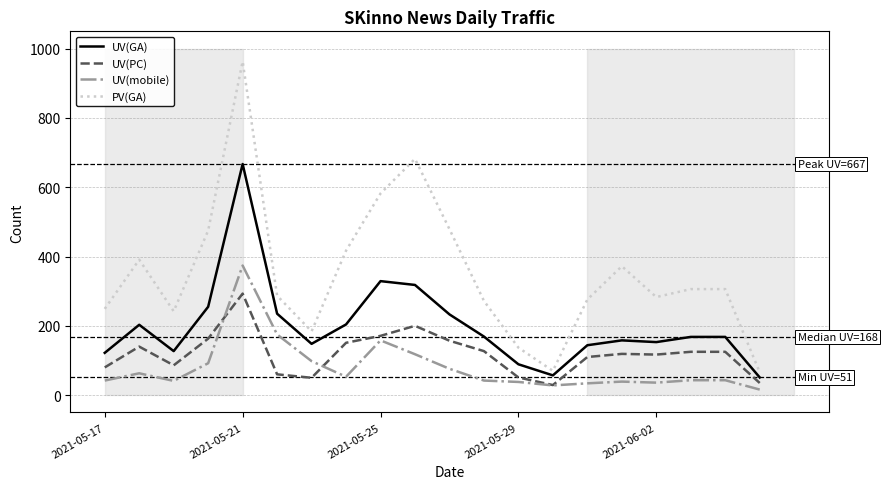

Rank the series by their maximum value, from highest to lowest.

PV(GA), UV(GA), UV(mobile), UV(PC)